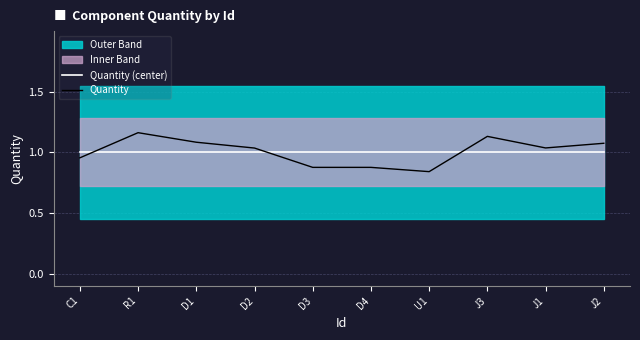

How many data points does each series have?

10